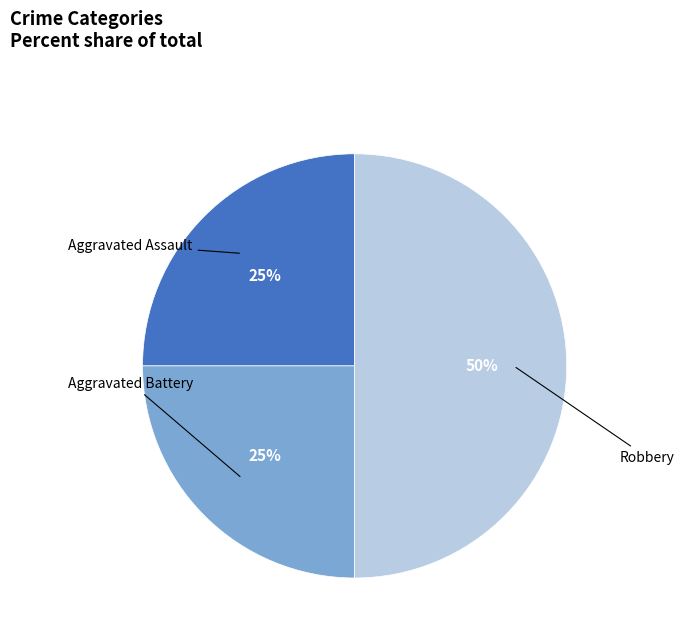

Count the number of slices in the pie.

3